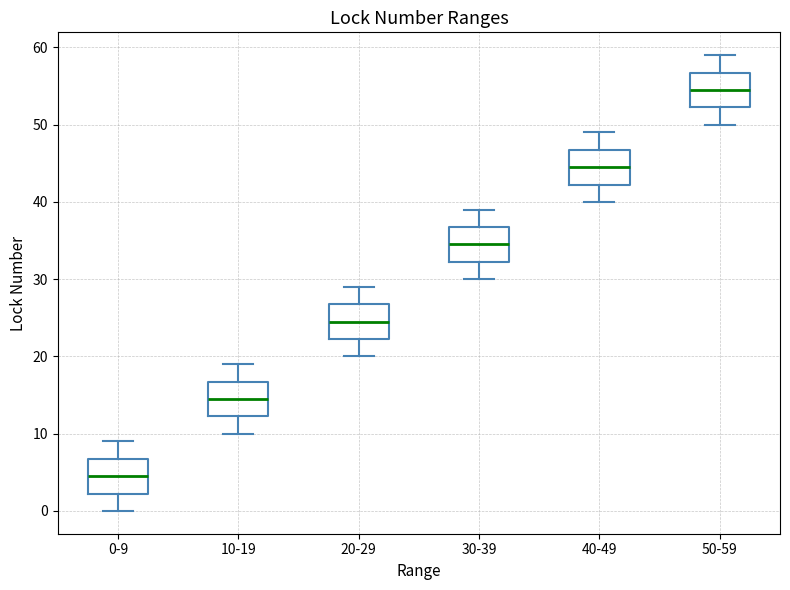

Which box has the lowest median line?

0-9